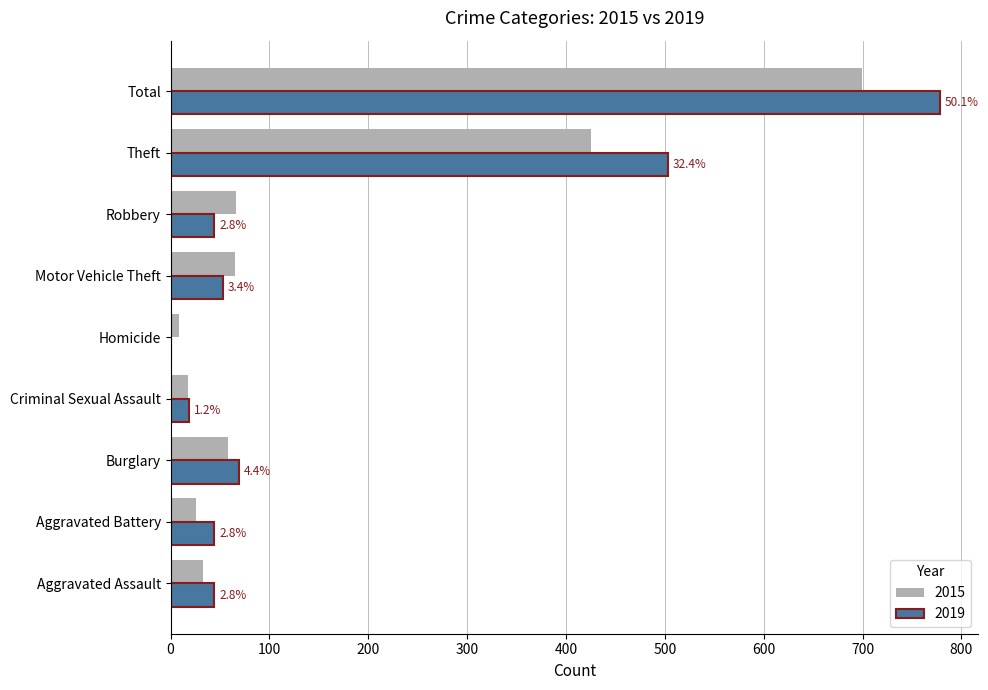

How many distinct data groups are displayed?

2